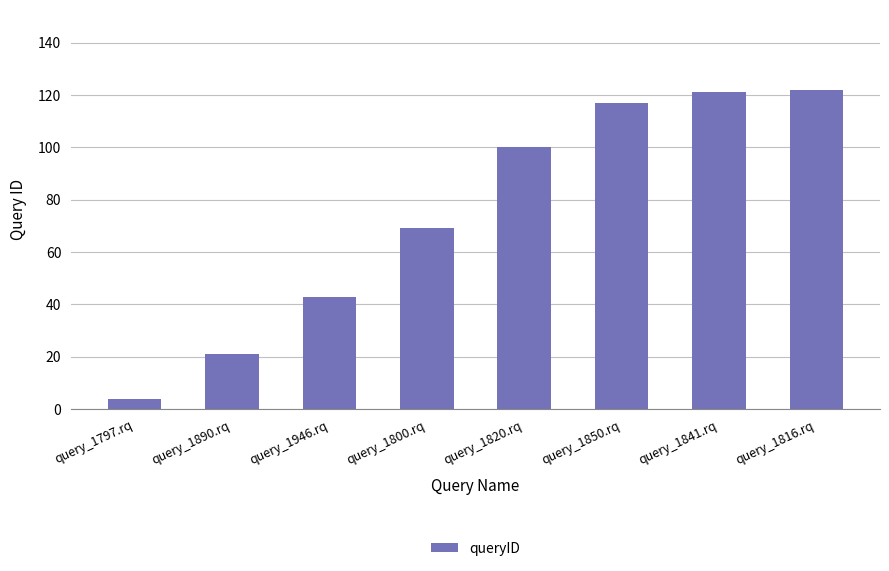

What is the value of the 6th bar from the left?

117